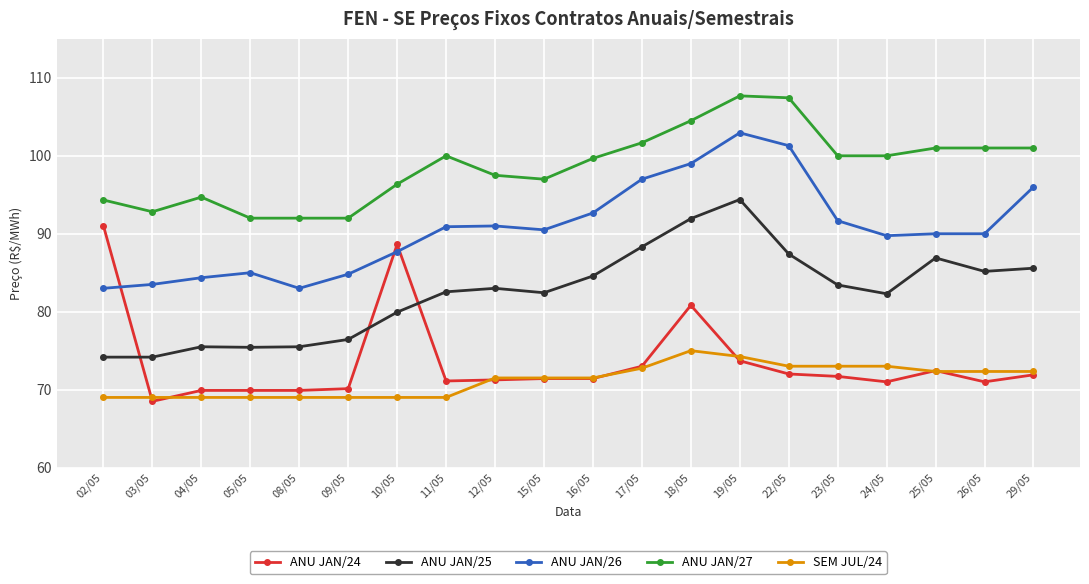

What are all the series names shown in the legend?

ANU JAN/24, ANU JAN/25, ANU JAN/26, ANU JAN/27, SEM JUL/24